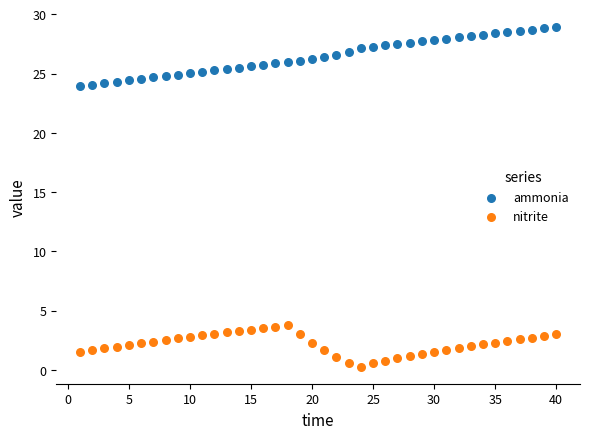

What is the X range (max minus min) for the scatter plot?

39.0